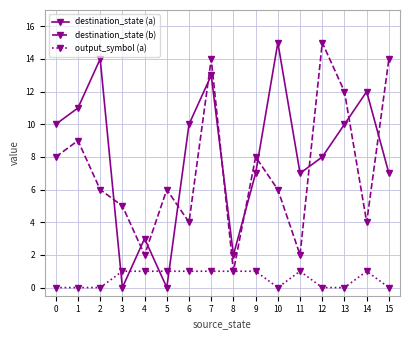

What is the highest value of the destination_state (a) series?

15